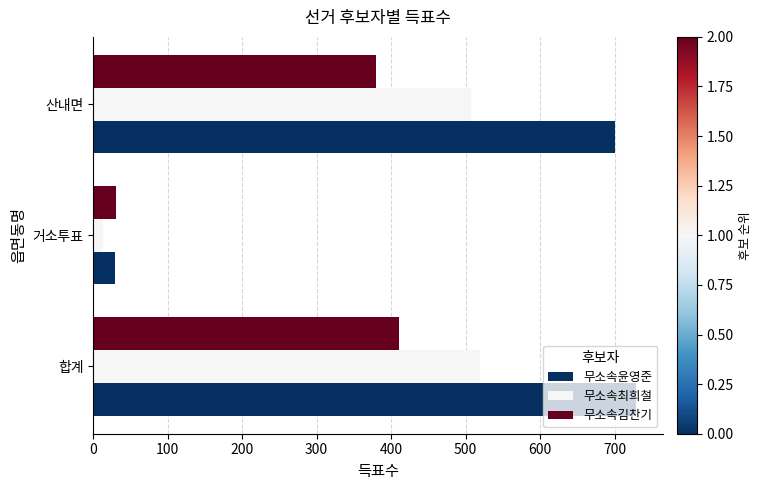

At which label does 무소속윤영준 reach its minimum?

거소투표